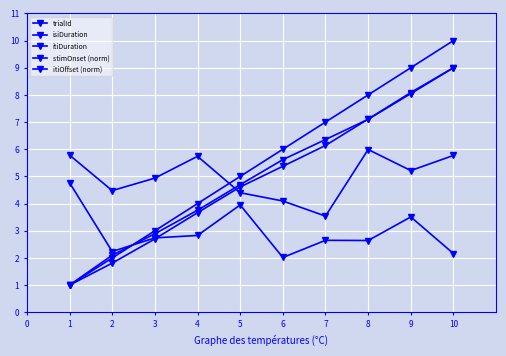

What is the difference between the second highest and second lowest values in the itiDuration series?

1.7